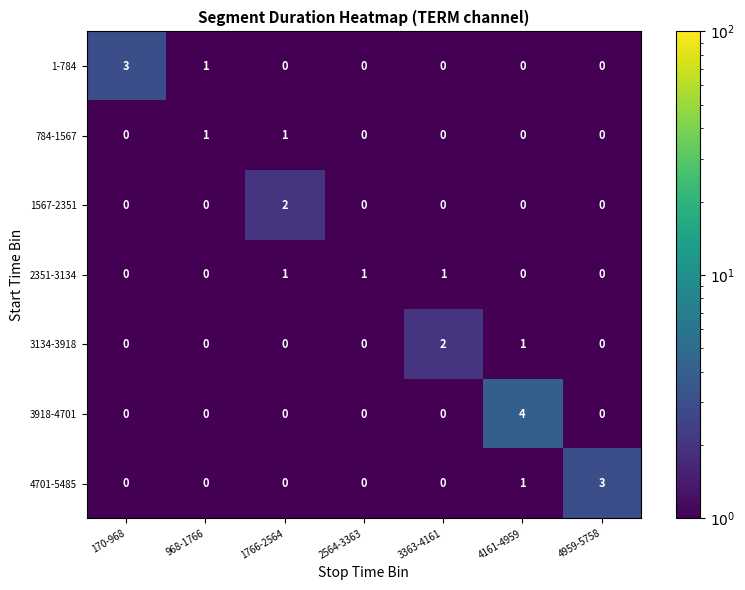

Which series has the widest spread of values?

3918-4701